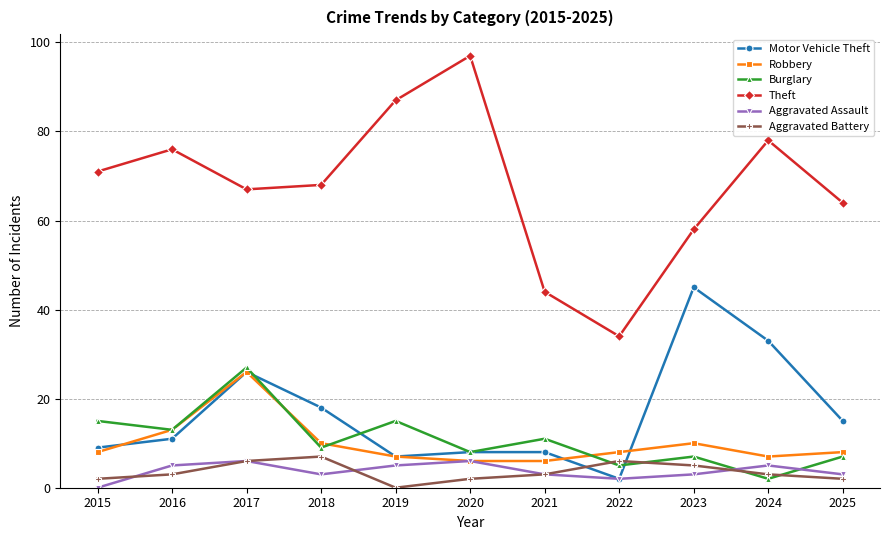

True or false: Theft and Burglary intersect in this chart.

False